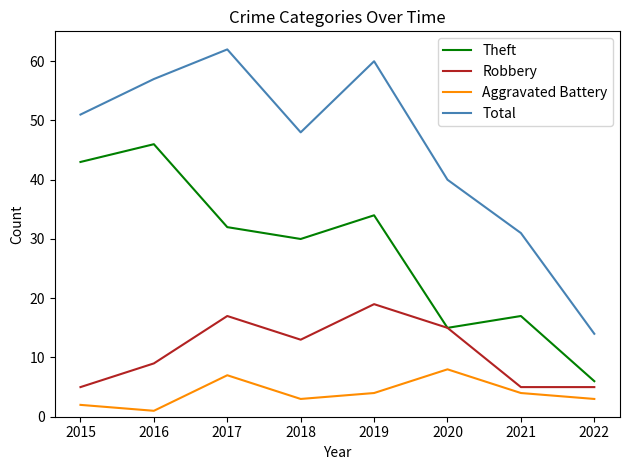

True or false: Robbery has a value of 5 at 2015.

True